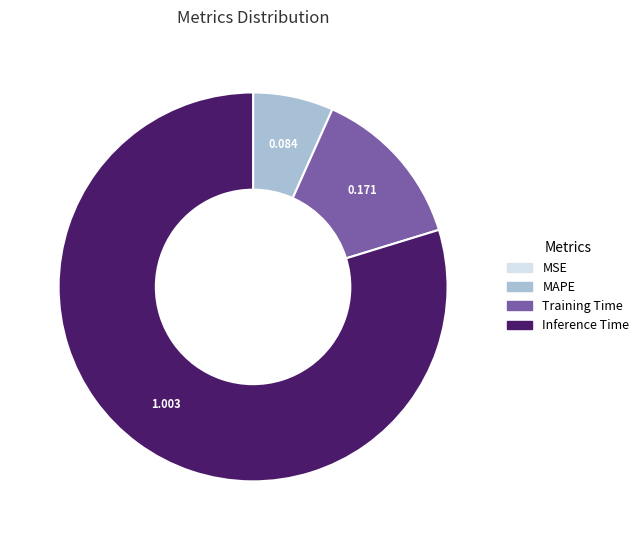

Is there any slice that represents more than half of the pie?

Yes